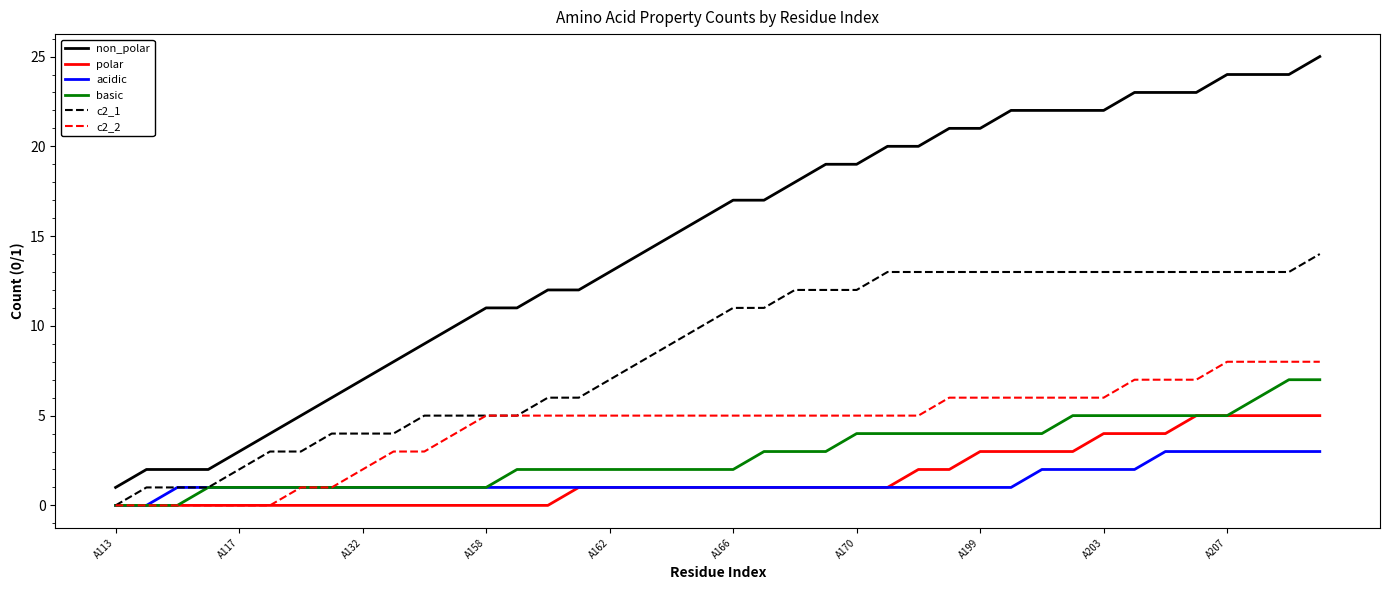

What is the highest value of the acidic series?

3